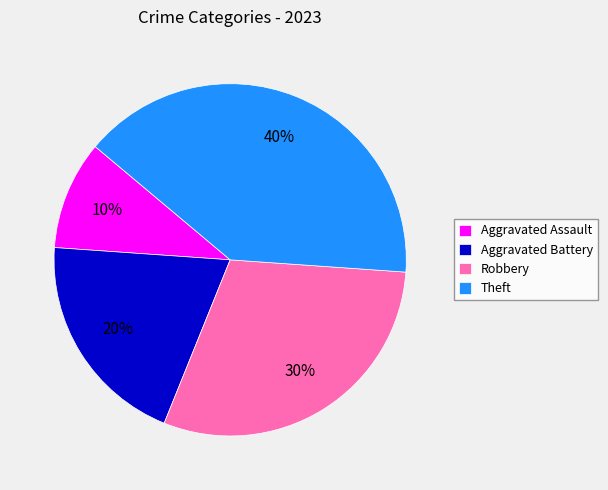

To the nearest percent, what is the combined percentage of Robbery and Theft?

70%